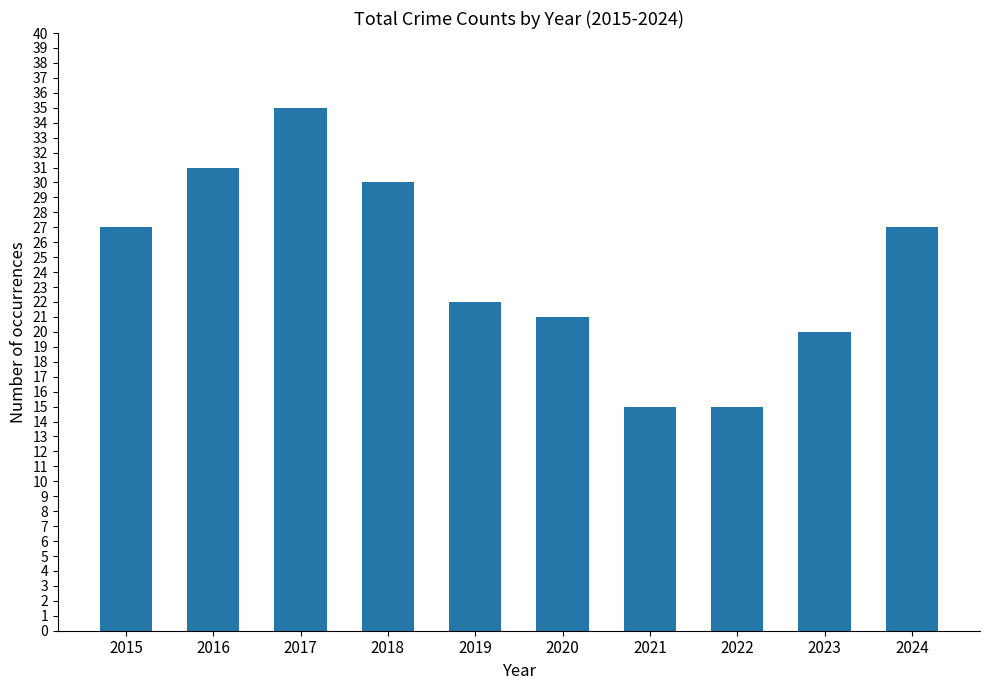

Is it true that the value at 2016 is 31?

True